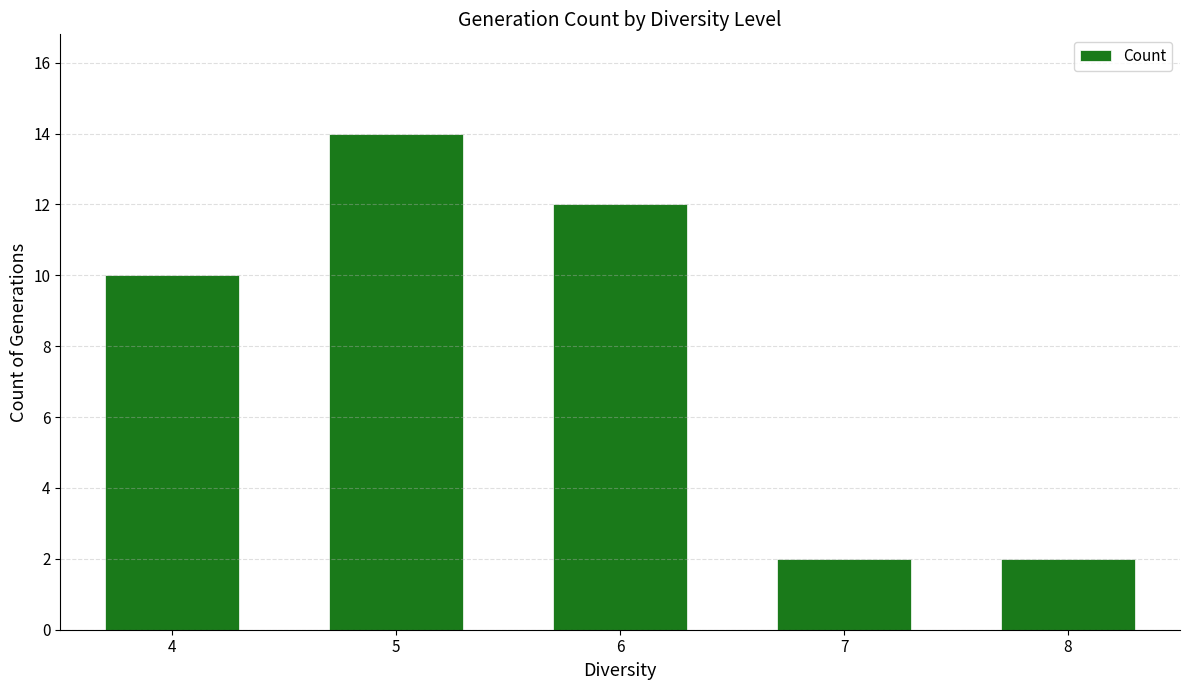

Where is the data nearest to the value 8?

4